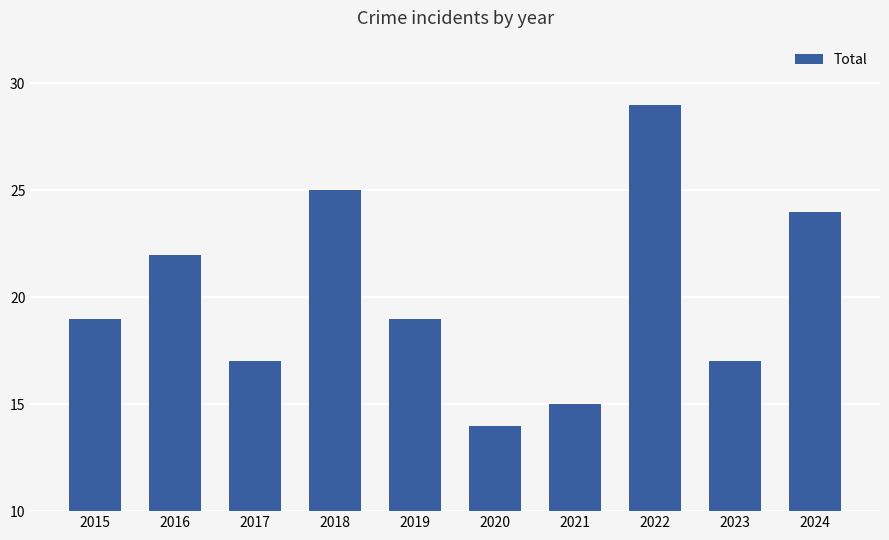

How many categories are shown in the chart?

10